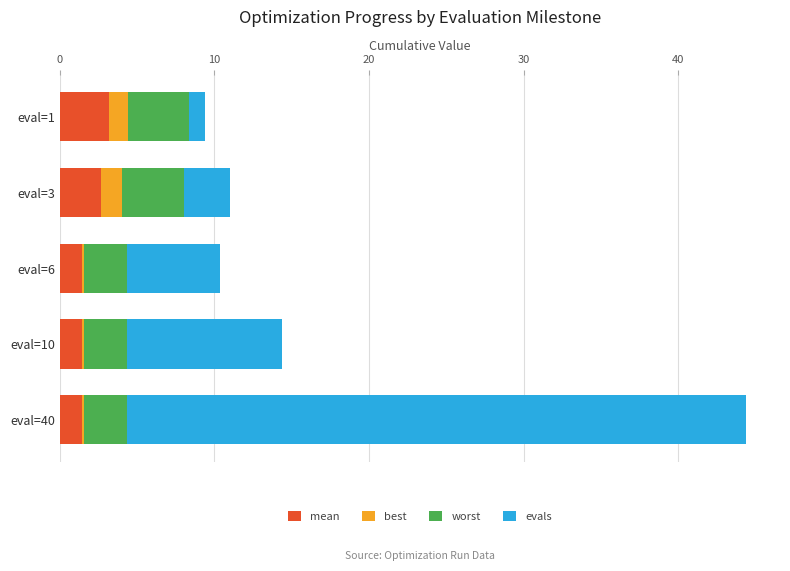

At which category is the sum across all series the highest?

eval=40